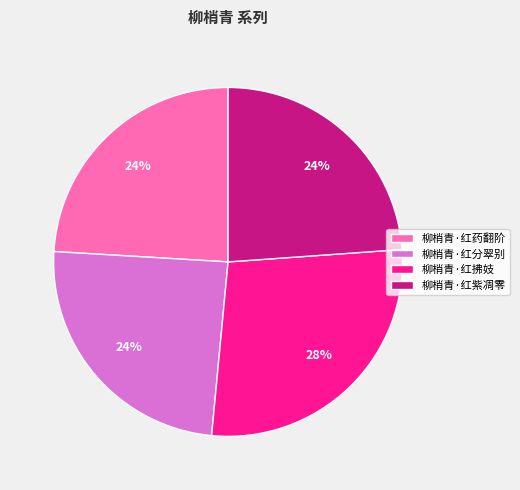

The 柳梢青·红紫凋零 slice represents 37% of the pie. True or false?

False